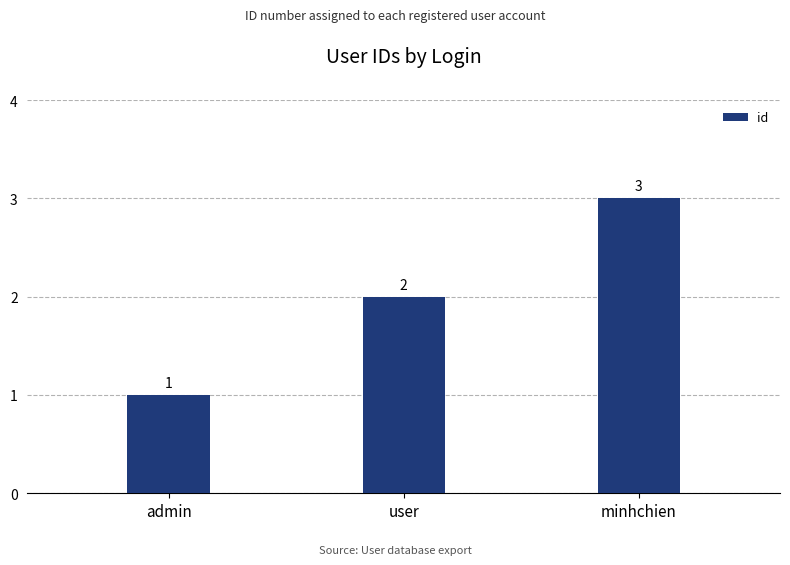

True or false: the data shows 1 at minhchien.

False